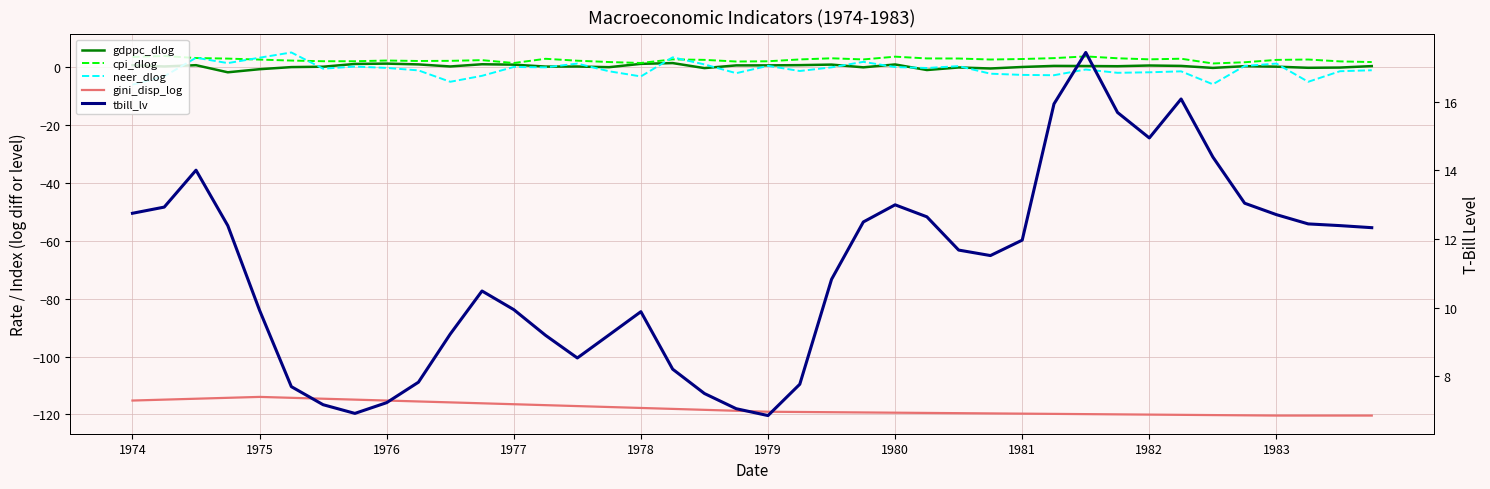

True or false: neer_dlog has more than 2 points higher than both neighbors.

True